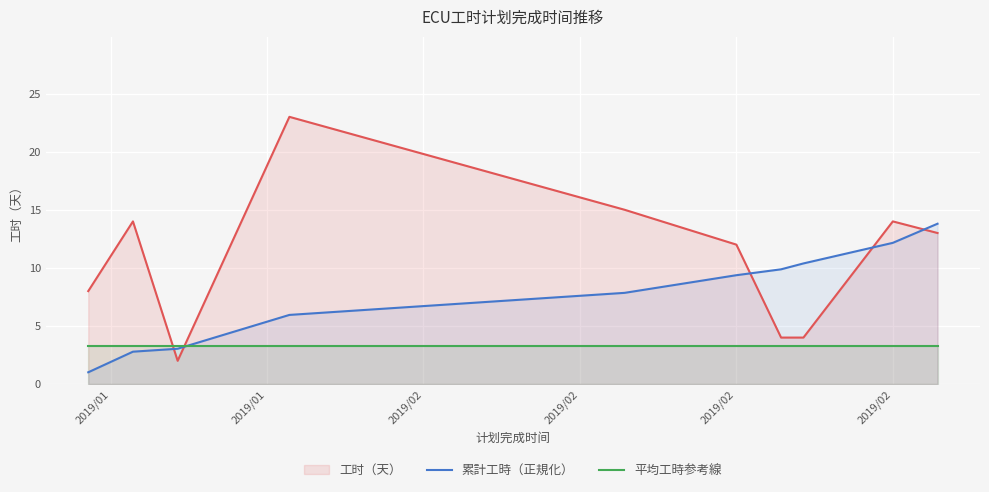

Which series has the largest total across all categories?

工时（天）